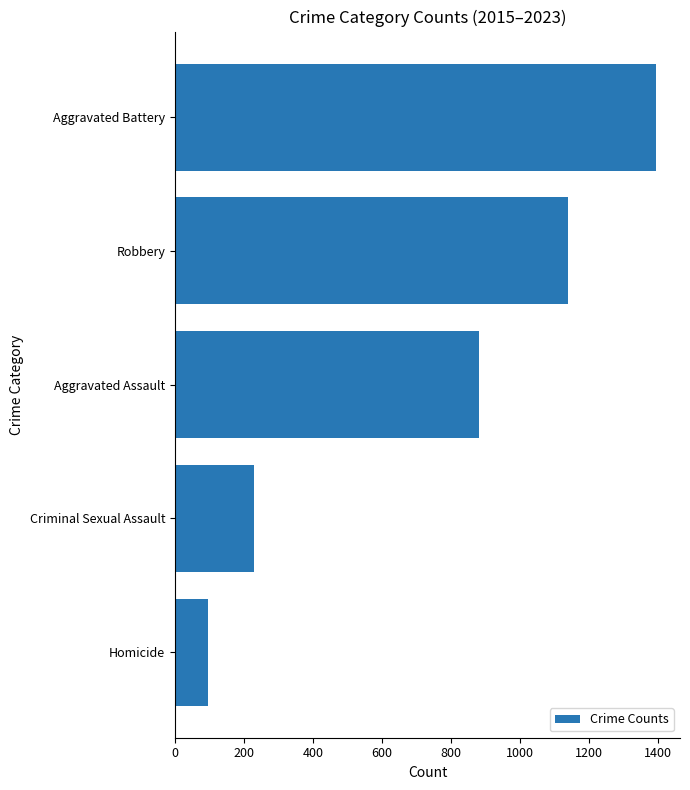

Rank the categories by value from lowest to highest.

Homicide, Criminal Sexual Assault, Aggravated Assault, Robbery, Aggravated Battery